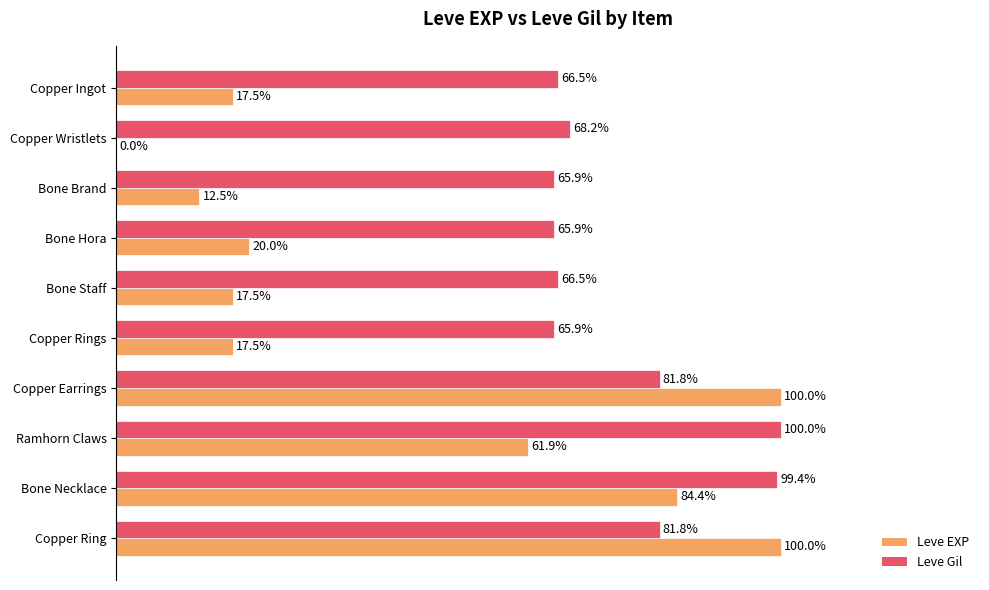

Between Copper Rings and Copper Ring, which series saw the biggest shift?

Leve EXP